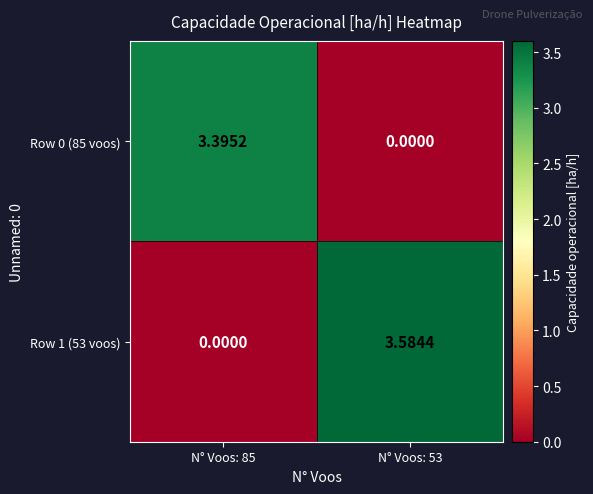

At which category is the sum across all series the highest?

N° Voos: 53